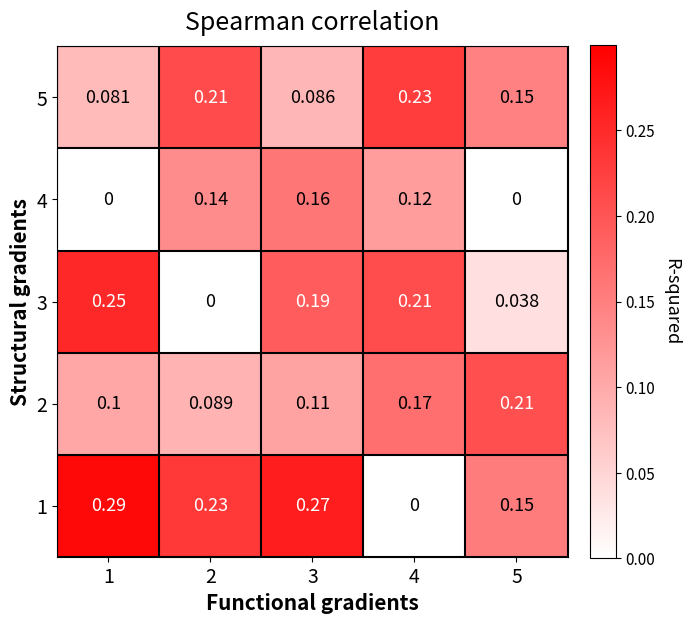

At which category is the sum across all series the highest?

3